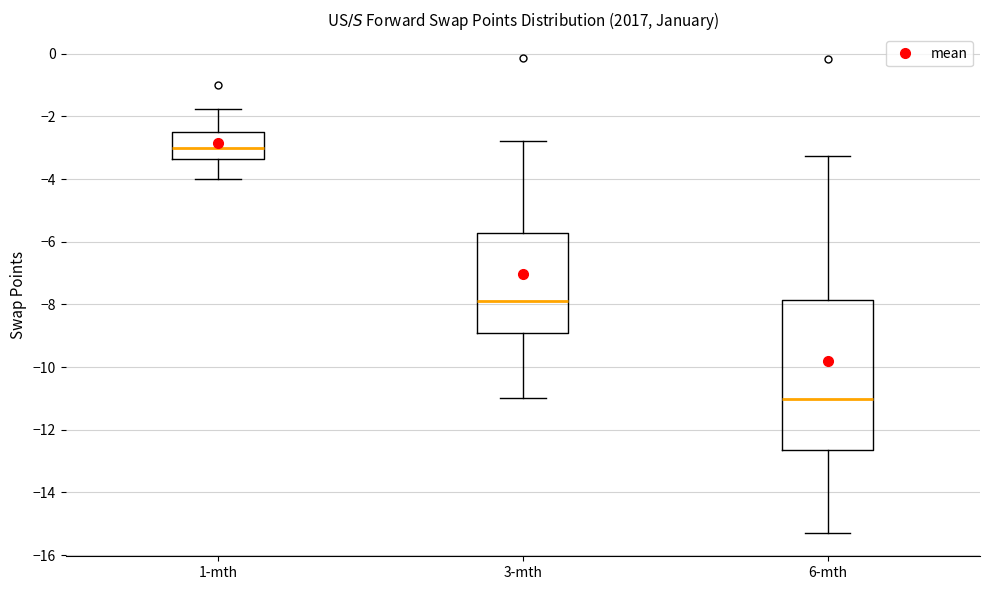

Reading left to right, read every box against the y-axis: the position of its median line, the range the box covers, and the ends of its whiskers. The values are not printed on the chart, so give them approximately, as read against the axis.

1-mth: median -3.0, box -3.4 to -2.4, whiskers -4.0 to -1.8
3-mth: median -7.8, box -9.0 to -5.8, whiskers -11.0 to -2.8
6-mth: median -11.0, box -12.6 to -7.8, whiskers -15.2 to -3.2